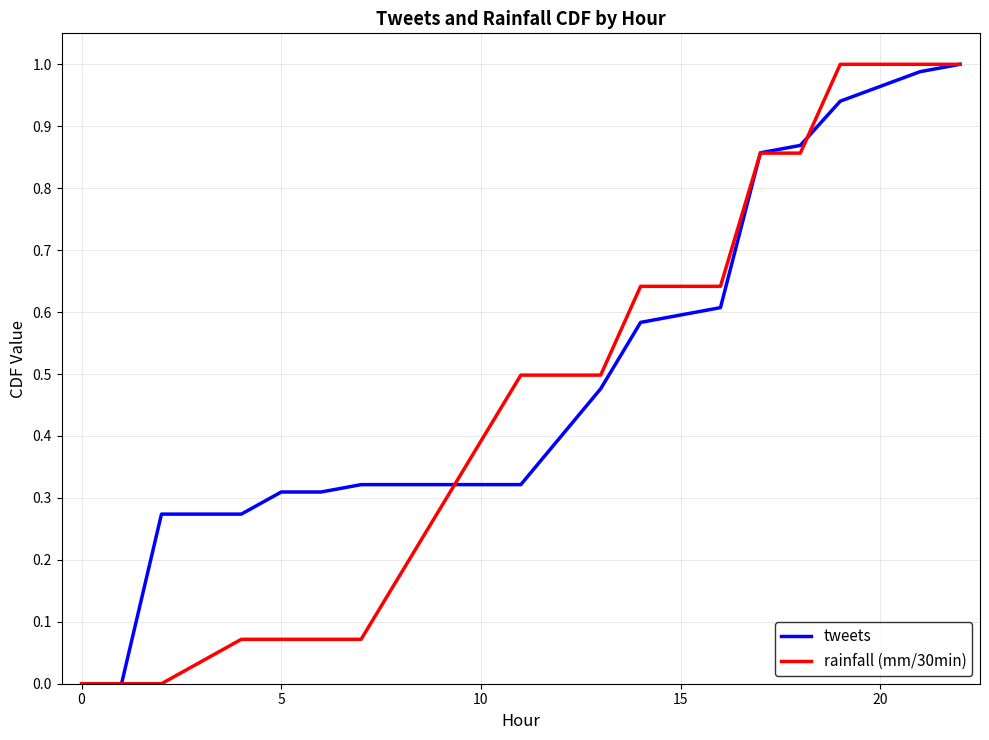

Which series has the largest total across all categories?

tweets